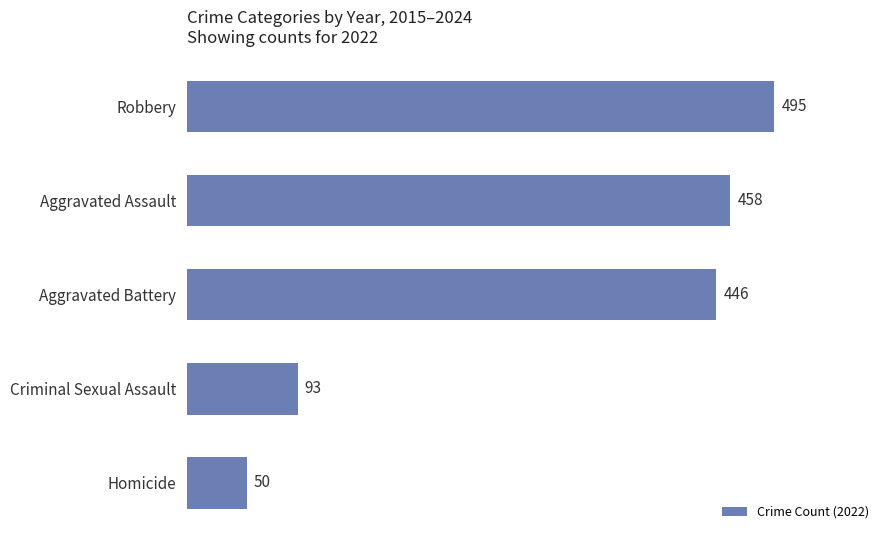

Which has a higher value, Criminal Sexual Assault or Robbery?

Robbery